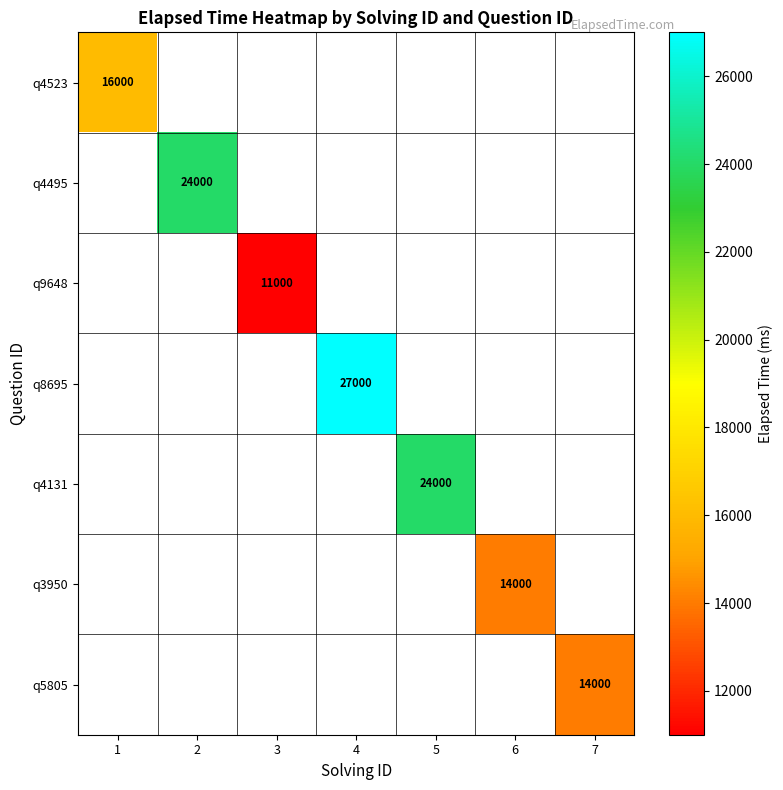

The q4131 series shows 38910 at 5. True or false?

False